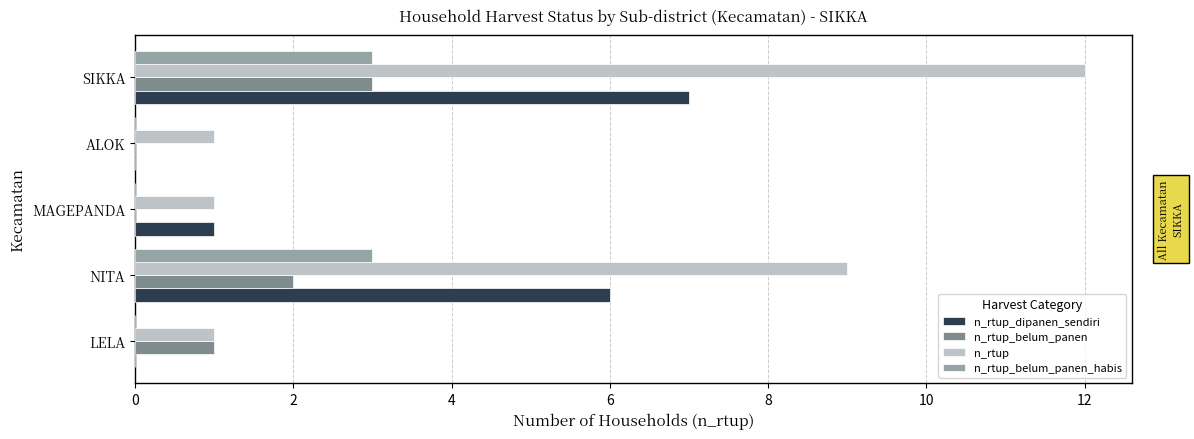

What is the sum of all n_rtup_dipanen_sendiri values?

14